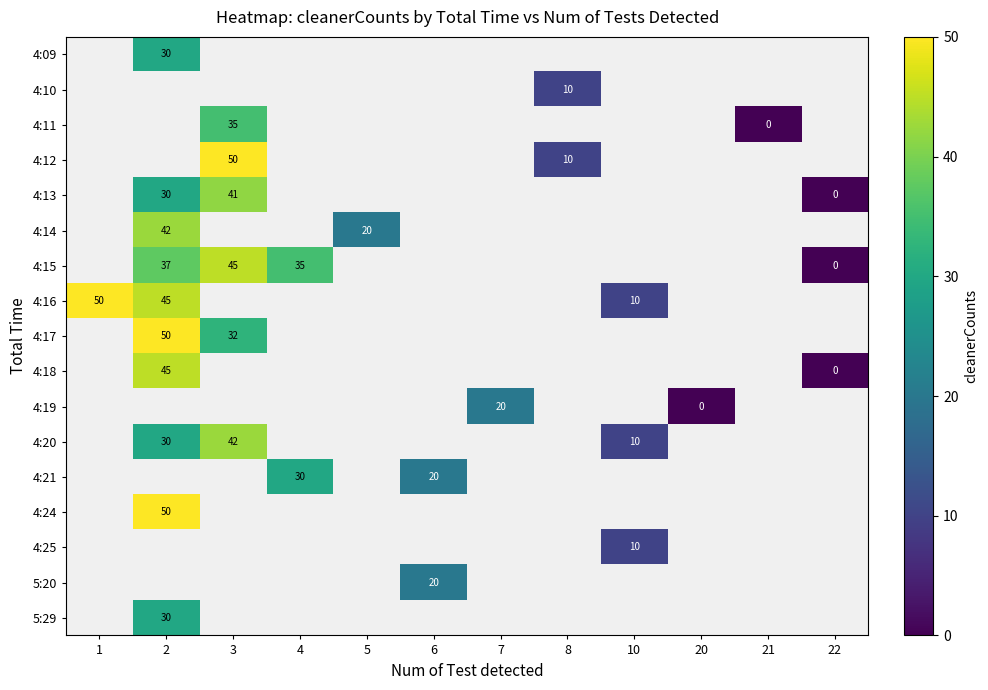

Is it true that 4:25 equals 18 at 10?

False